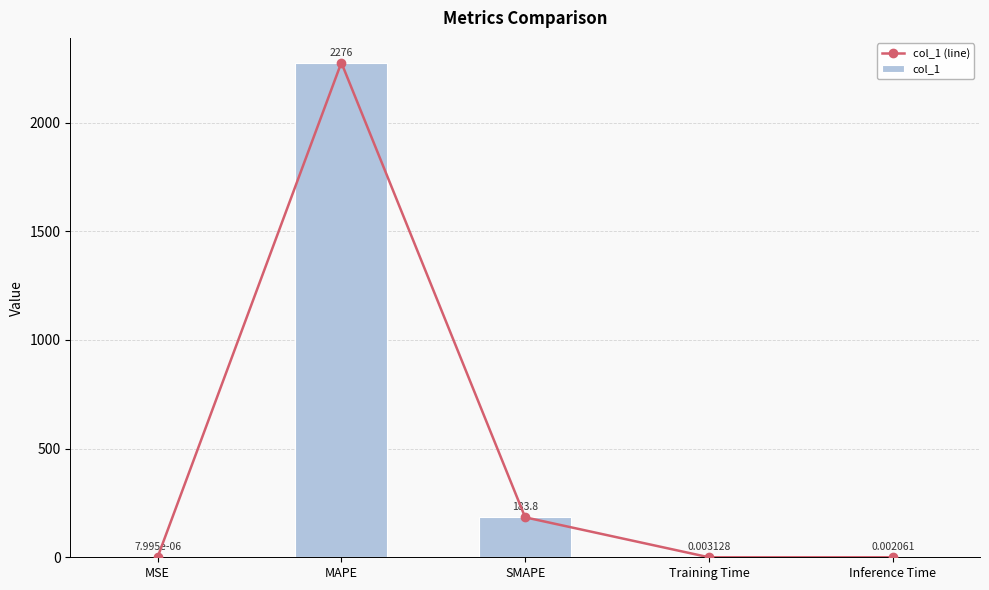

True or false: col_1 (line) has a value of 0.0 at Training Time.

True